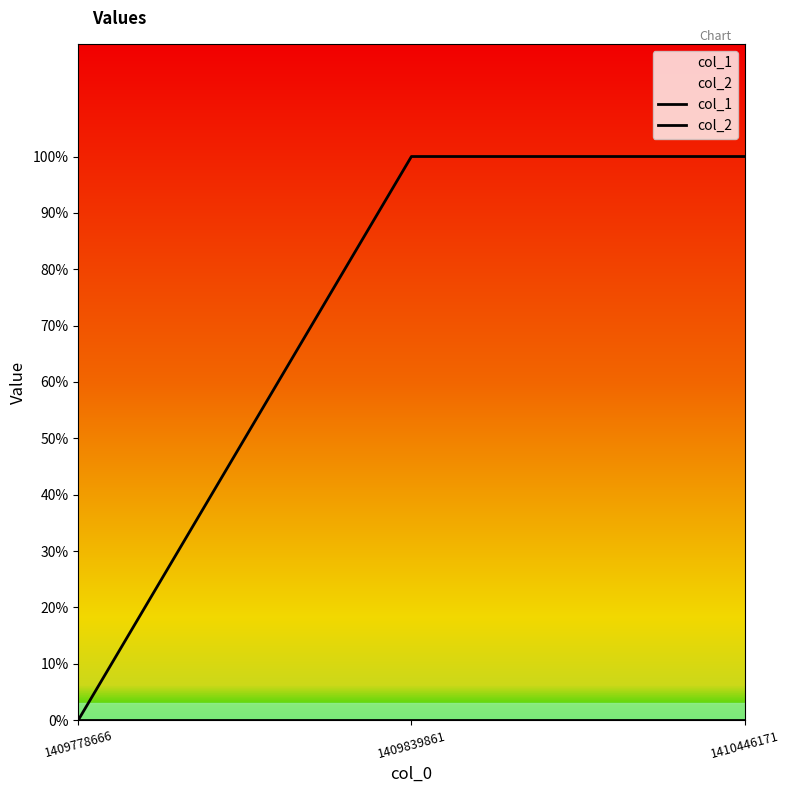

What is the spread (max minus min) of values at 1410446171?

1